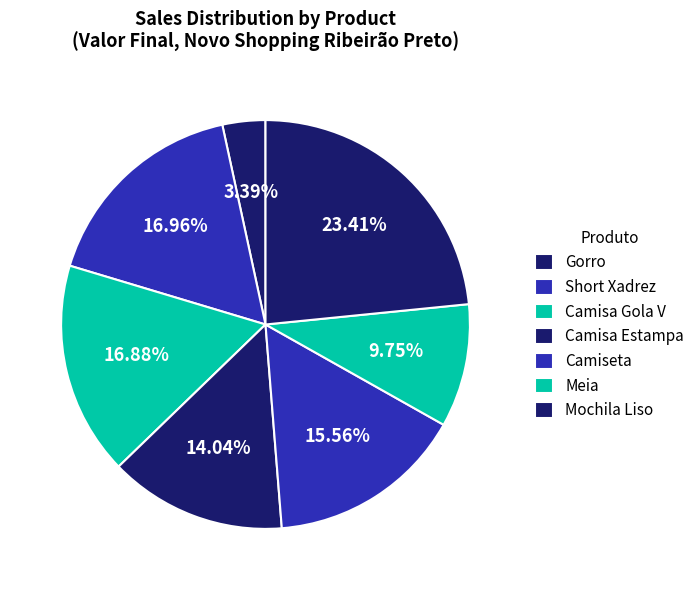

How many slices are in this pie chart?

7